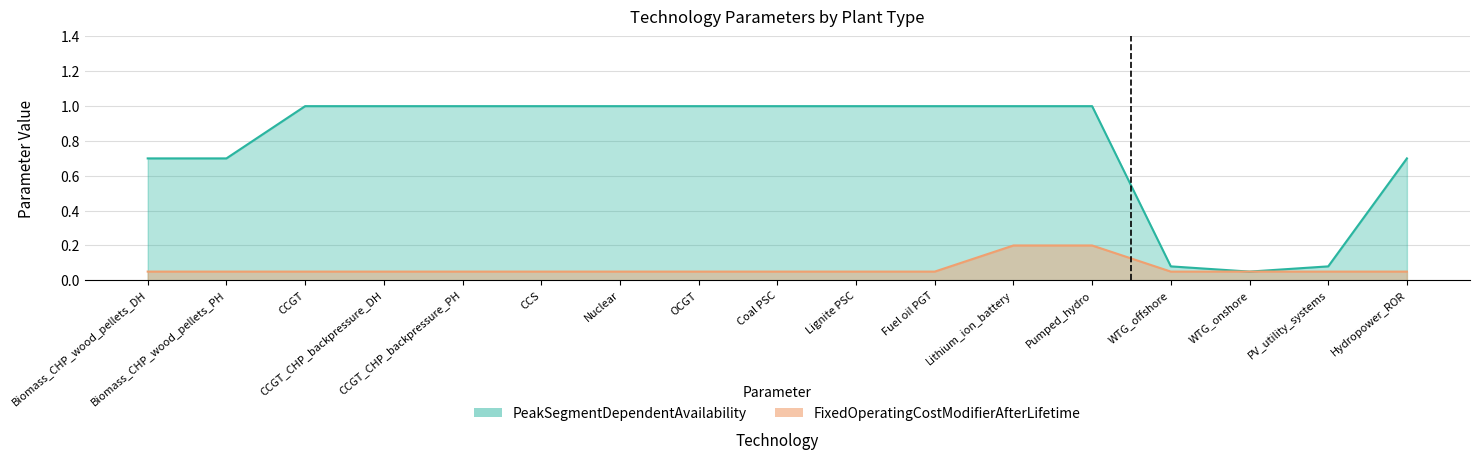

The value of FixedOperatingCostModifierAfterLifetime at Hydropower_ROR is 0.1. True or false?

False